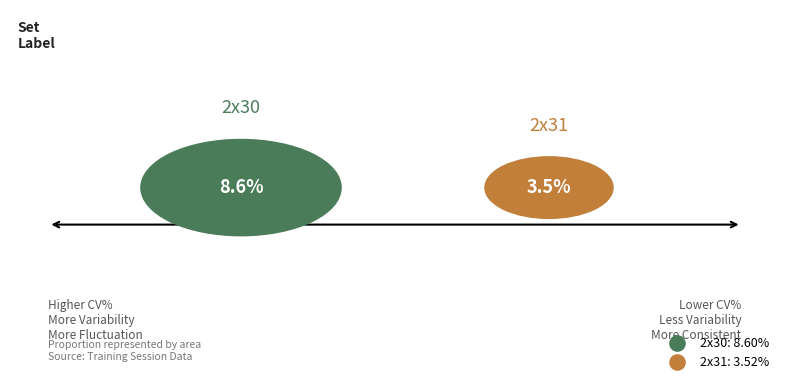

How many segments does this pie chart have?

2